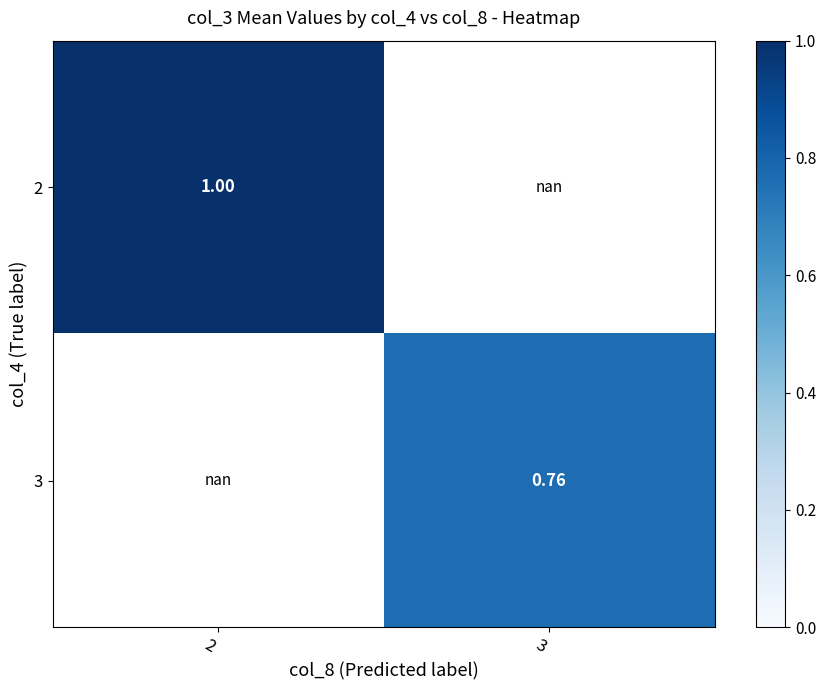

List the series in order of their overall mean, lowest first.

2, 3